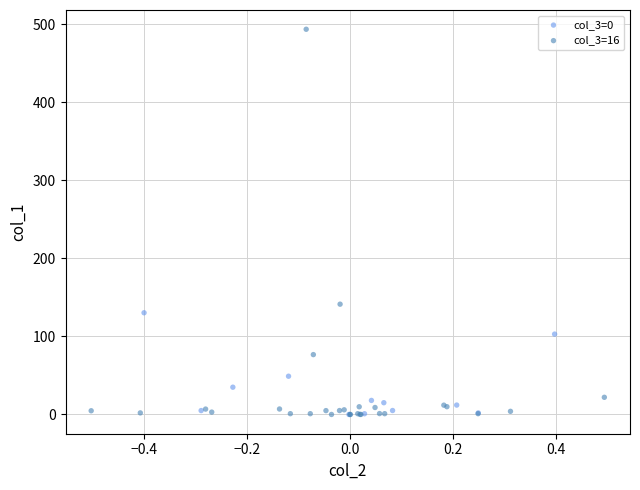

Which series reaches the maximum Y coordinate?

col_3=16